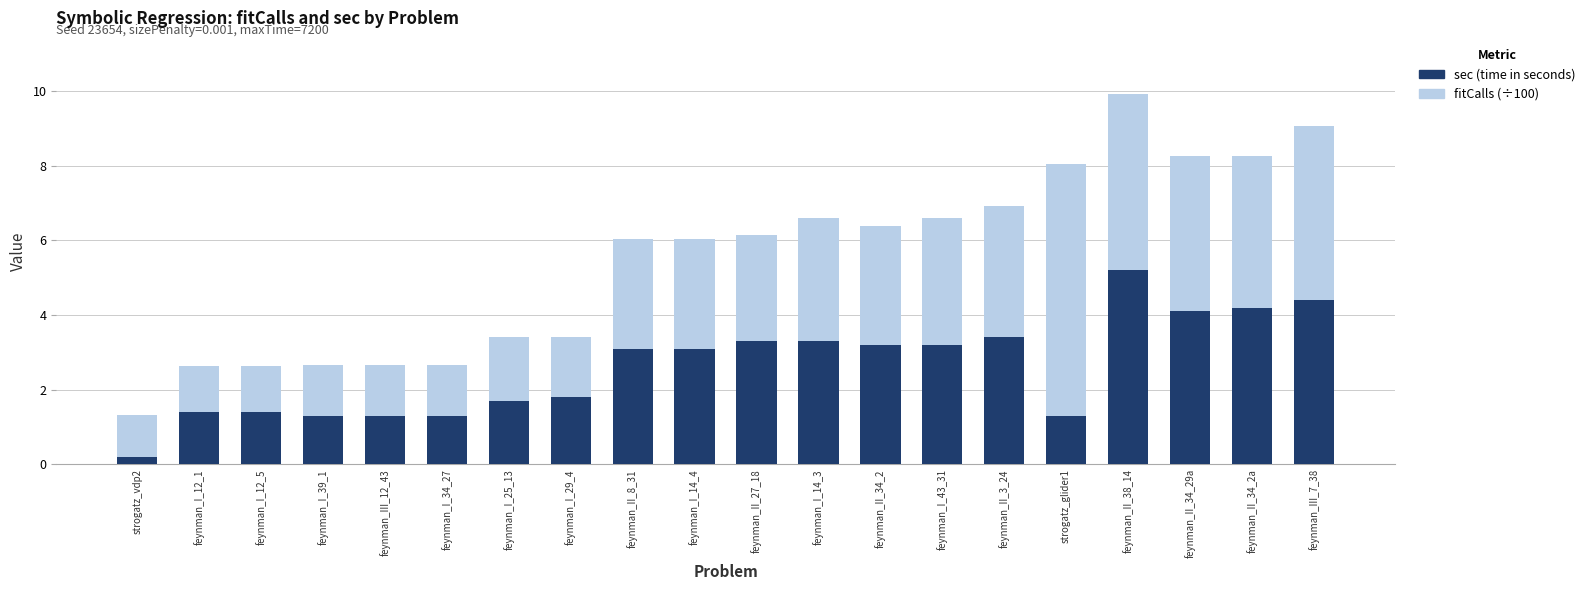

At which category is the sum across all series the highest?

feynman_II_38_14